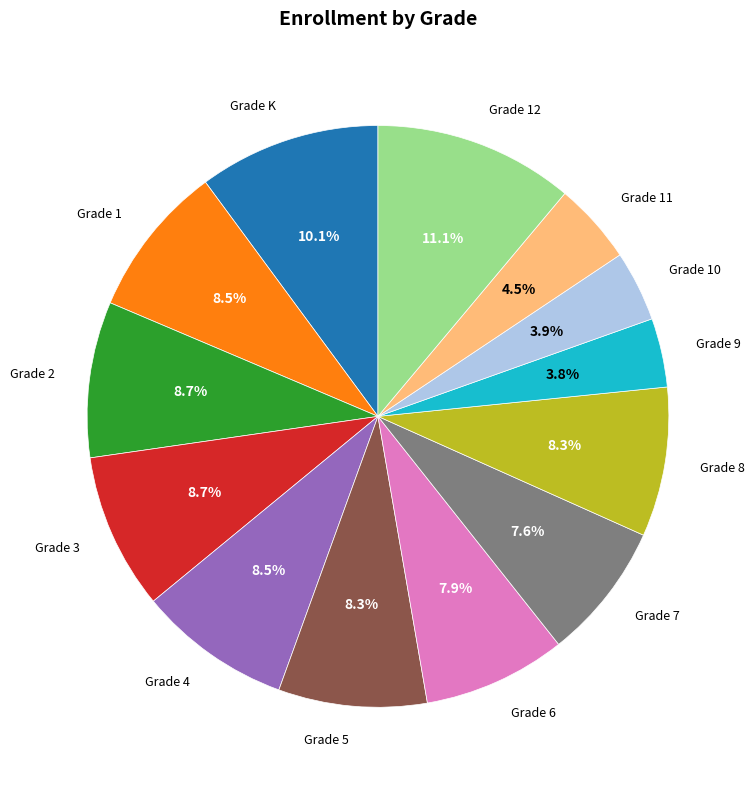

Does any single category account for the majority?

No